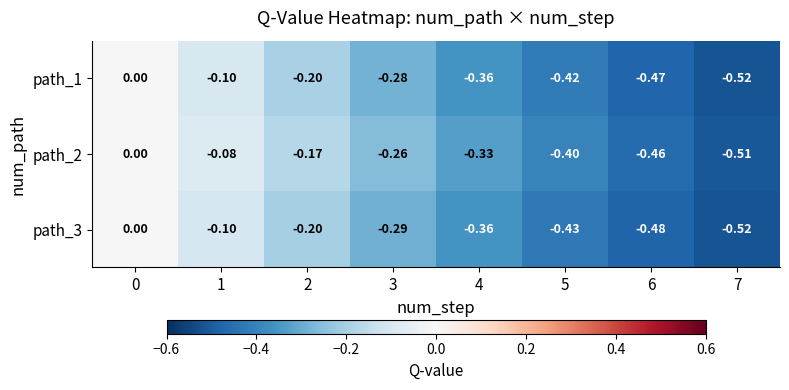

How many negative values does the path_1 series have?

7